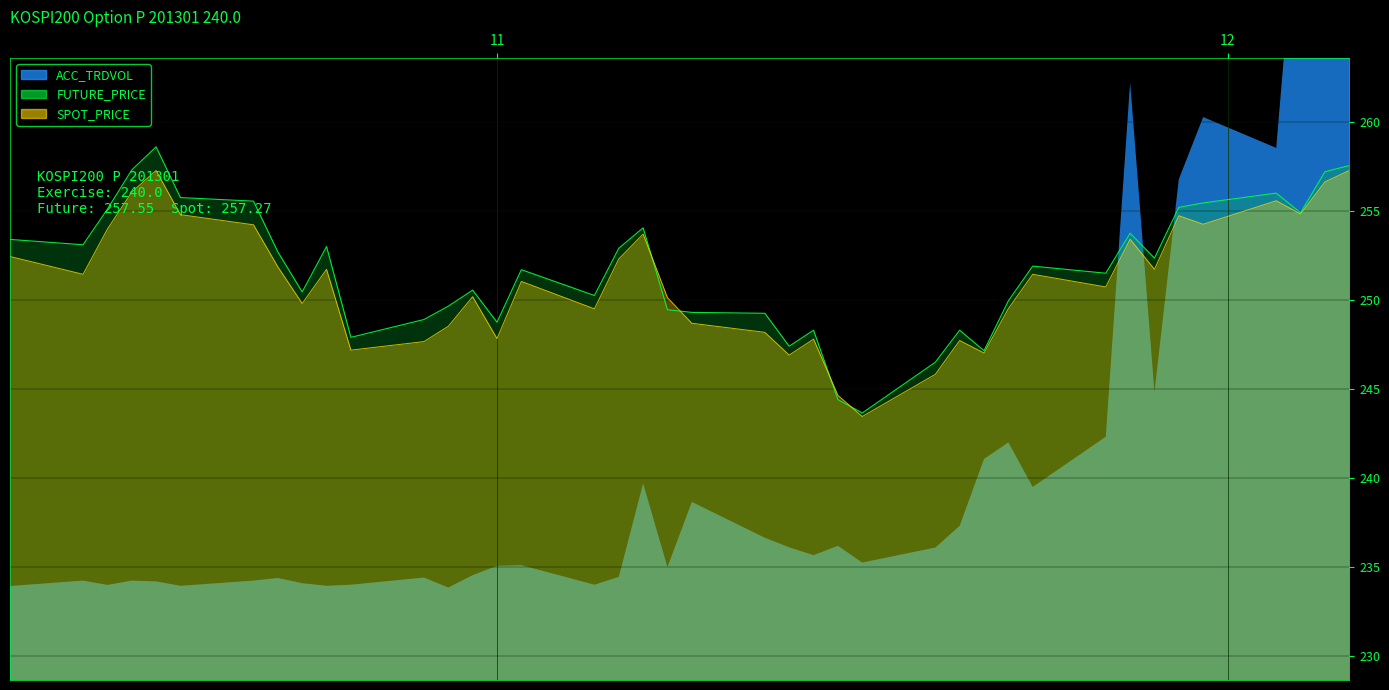

What is the maximum value for FUTURE_PRICE?

258.6